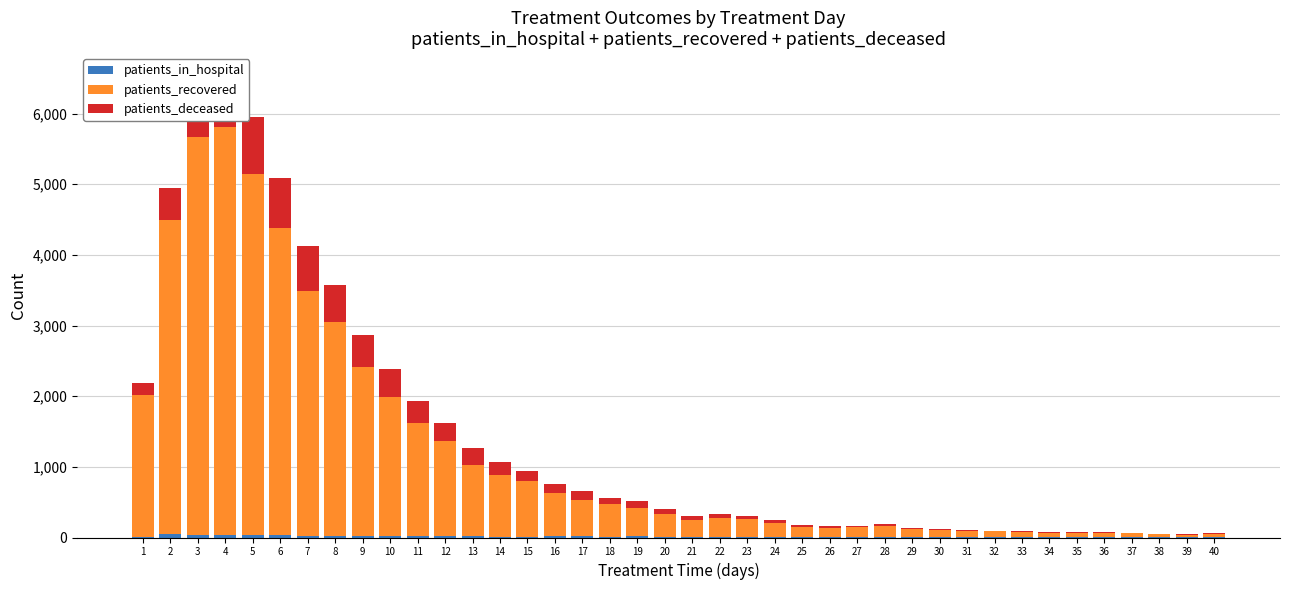

True or false: patients_recovered has a value of 746 at 10.

False